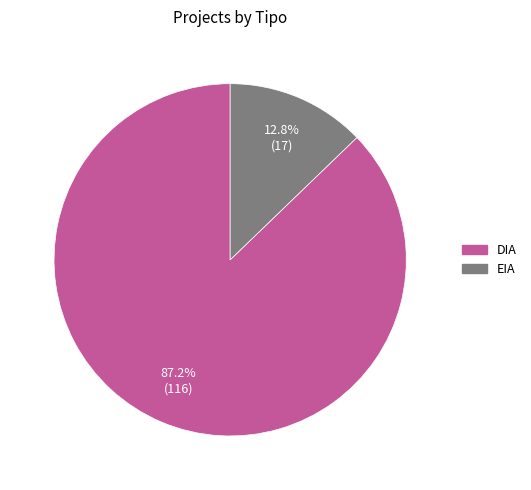

Approximately how many times larger is the value at DIA compared to EIA?

6.8